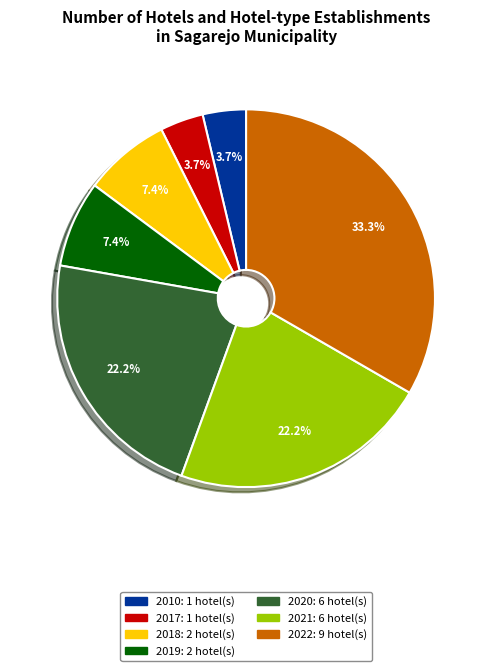

To the nearest percent, what is the difference between the largest and smallest slice percentages?

30%